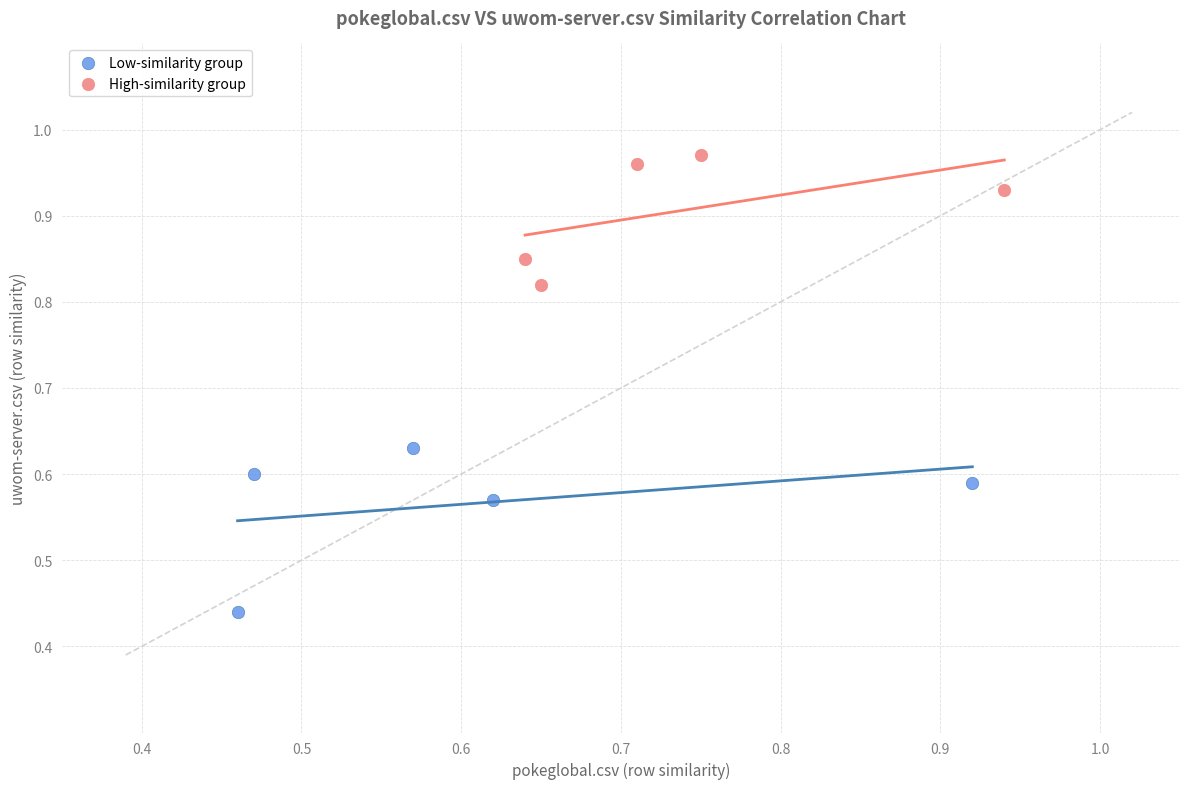

Which series reaches the maximum Y coordinate?

High-similarity group